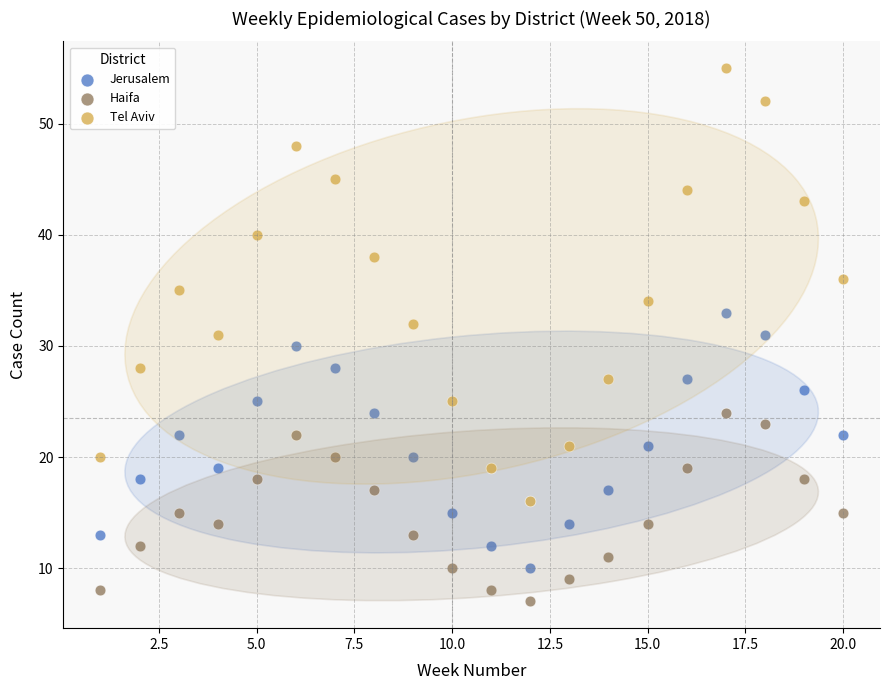

Which series has the largest Y range (max minus min)?

Tel Aviv